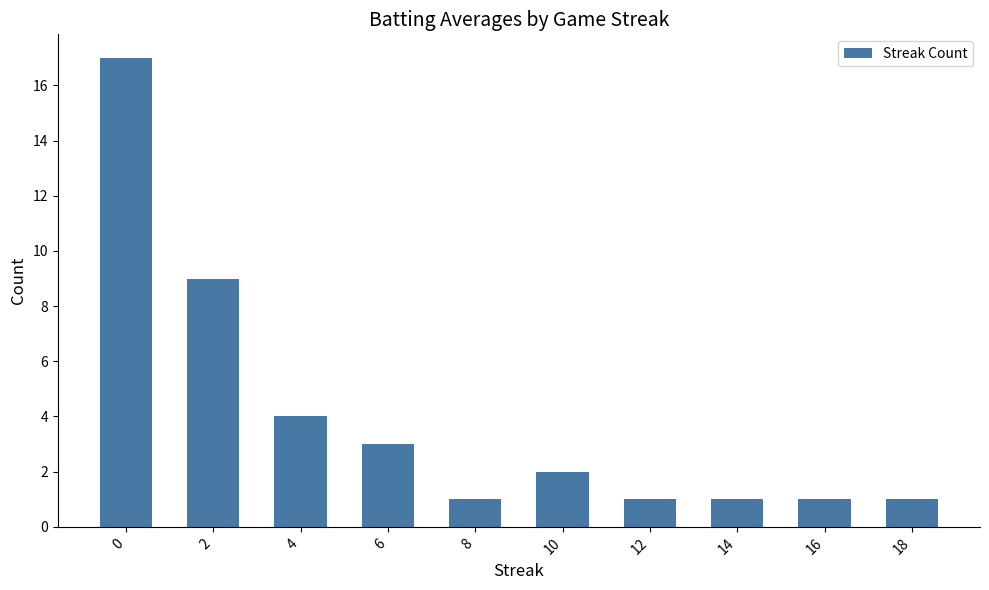

Approximately how many times larger is the value at 16 compared to 18?

1.0